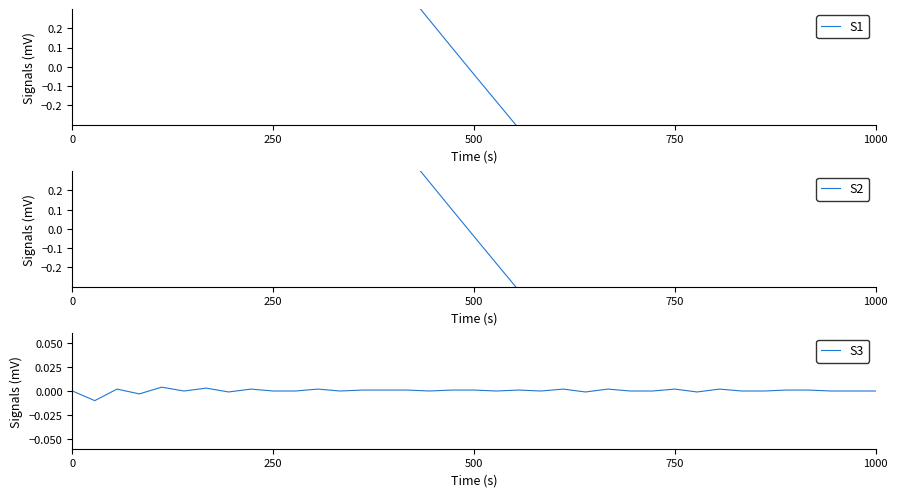

What is the difference between the maximum and minimum values in the S1 series?

5.1